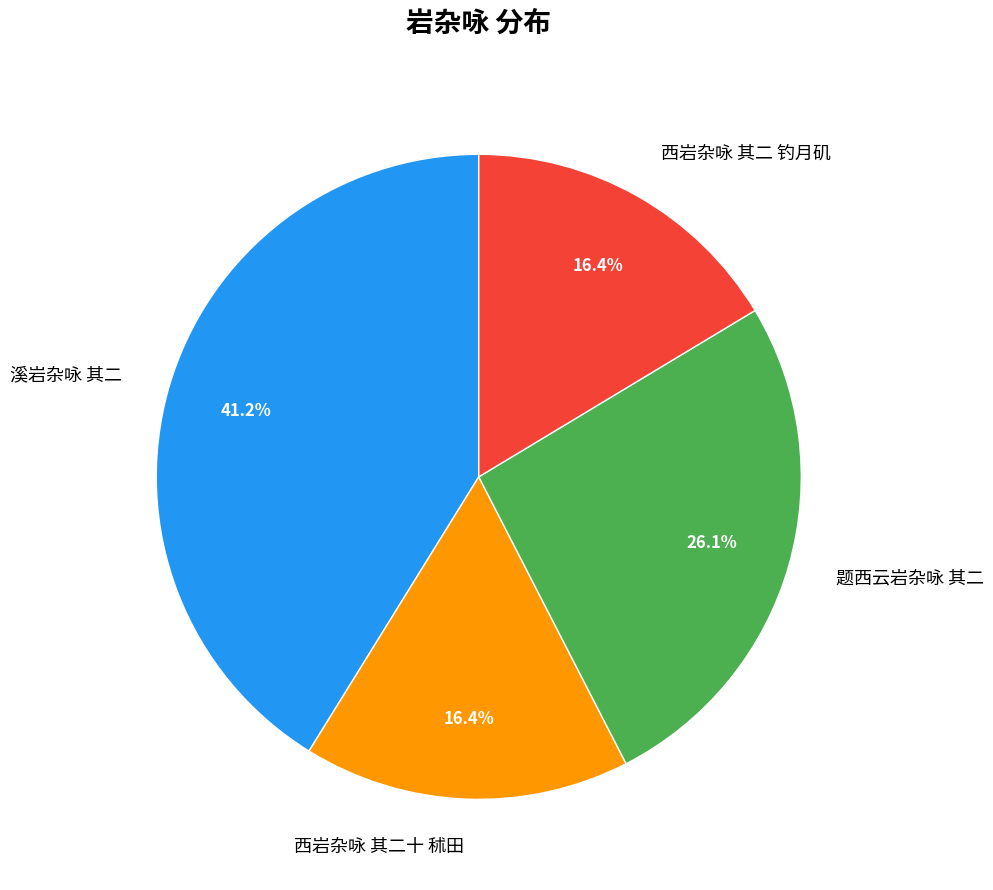

To the nearest percent, what percentage of the pie is 题西云岩杂咏 其二?

26%